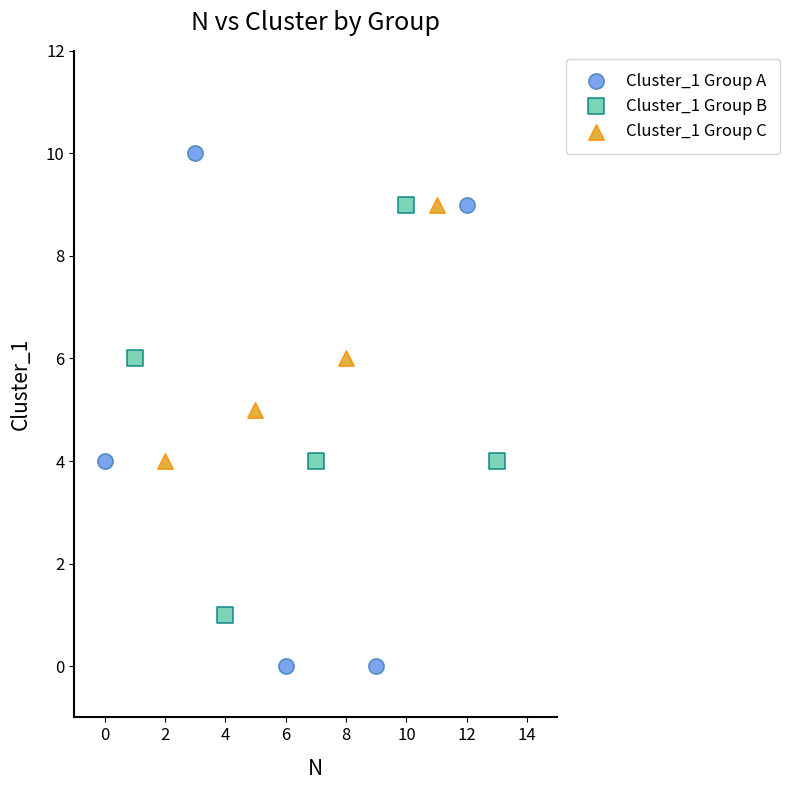

Which series has the largest Y range (max minus min)?

Cluster_1 Group A